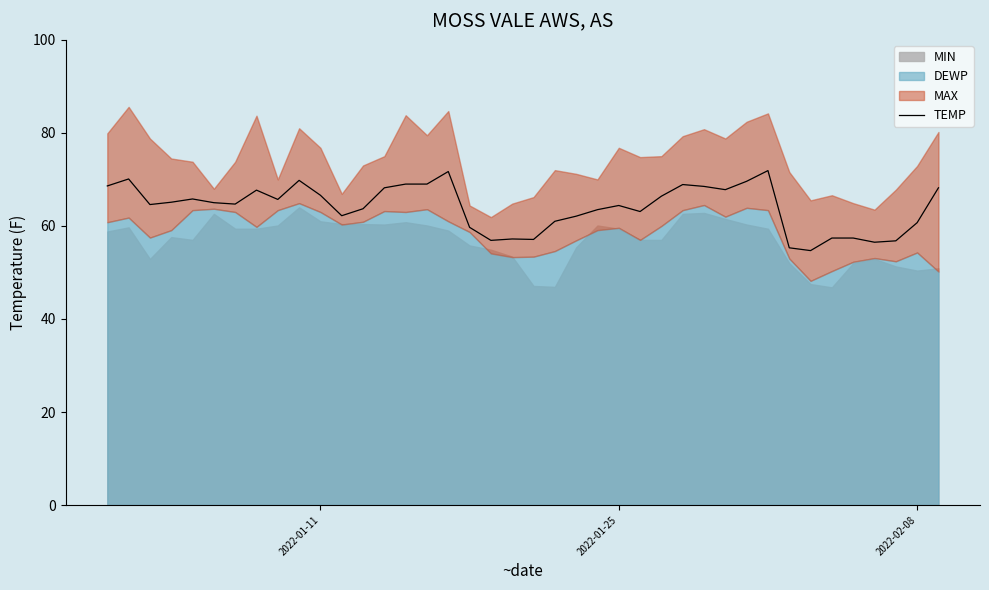

How many data points are above 65?

19